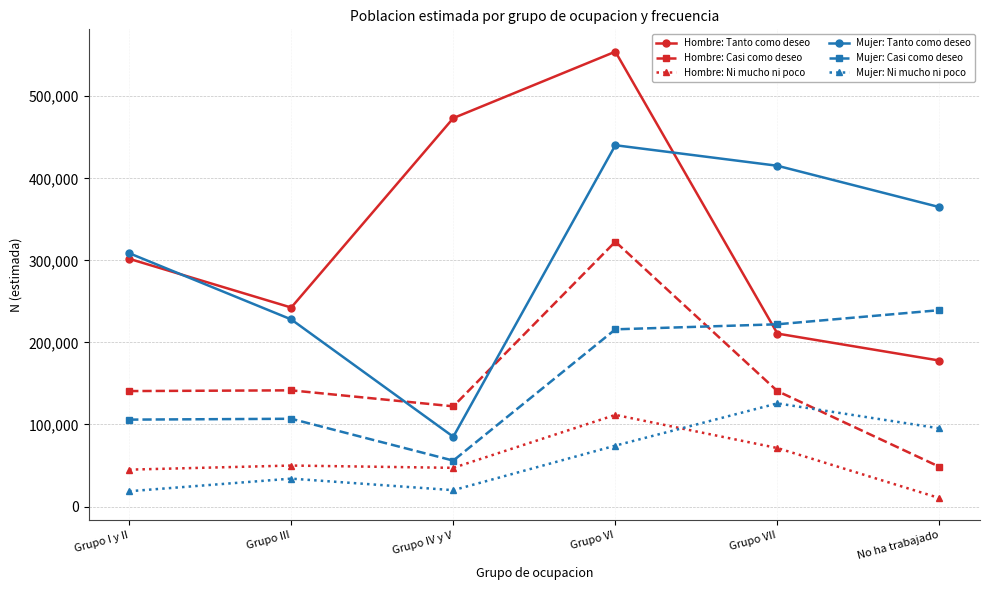

What is the approximate value of Hombre: Ni mucho ni poco at Grupo IV y V, to the nearest 10?

47180